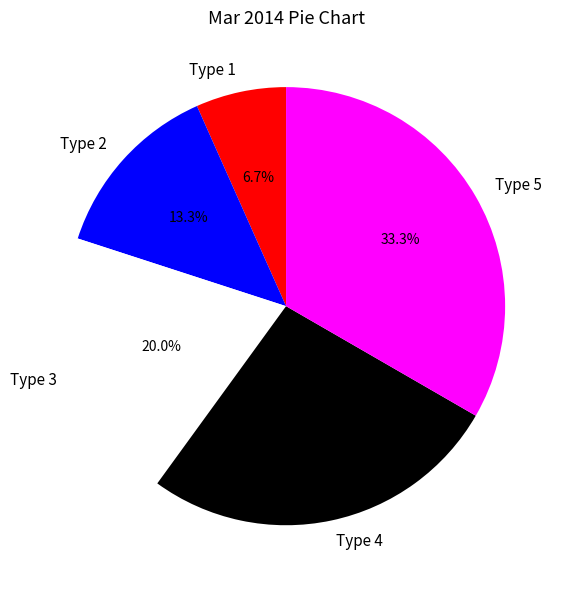

To the nearest percent, what is the difference between the Type 2 and Type 4 slice percentages?

13%